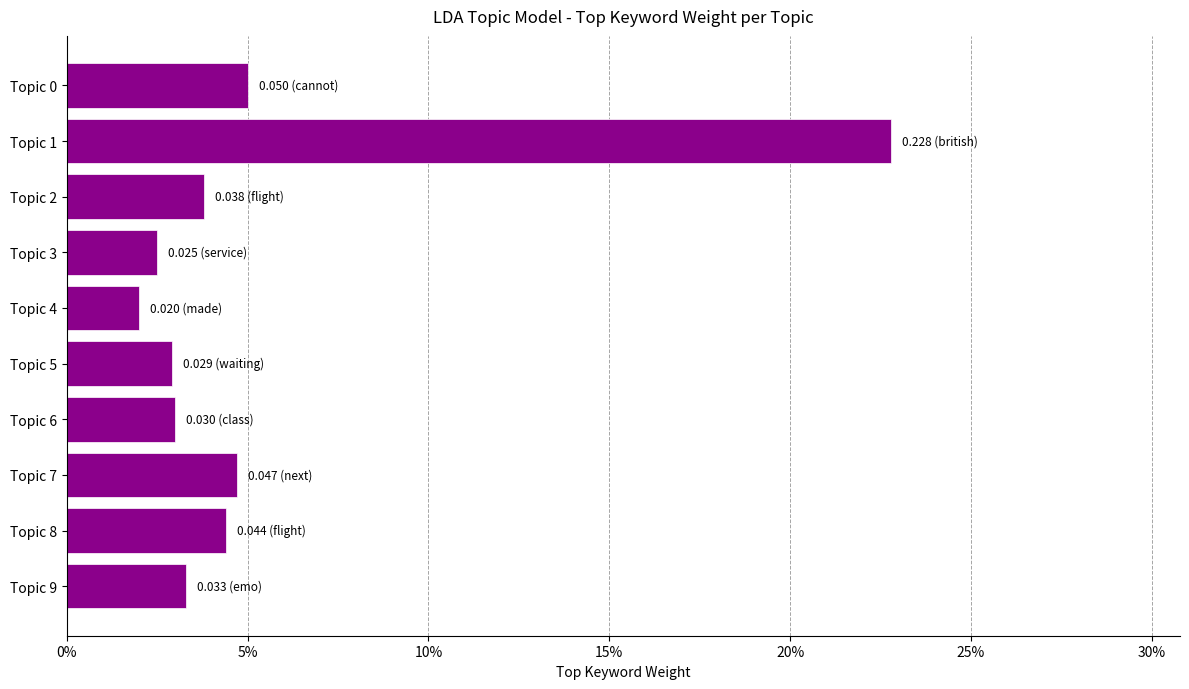

What is the difference between the maximum and minimum values?

0.2